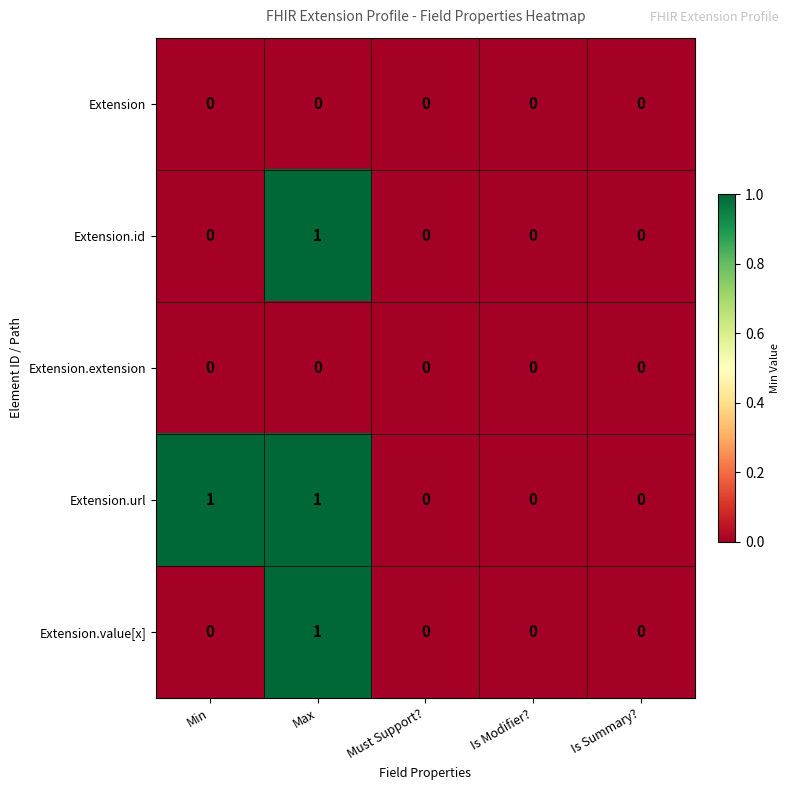

Which category has the highest value in the Extension.value[x] series?

Max